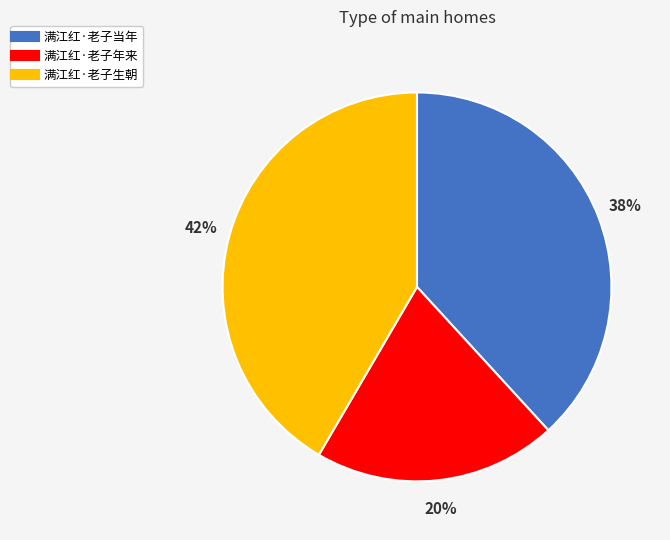

What is the smallest slice in the pie chart?

满江红·老子年来